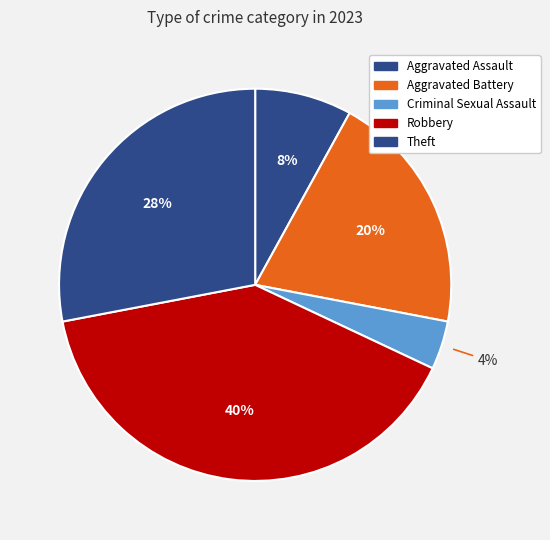

Count the number of slices in the pie.

5